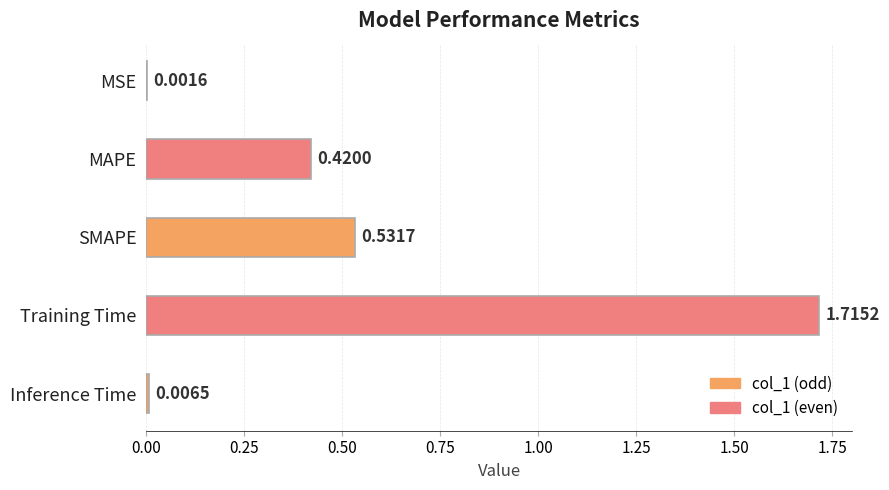

What is the change in value from MSE to Training Time?

+1.7